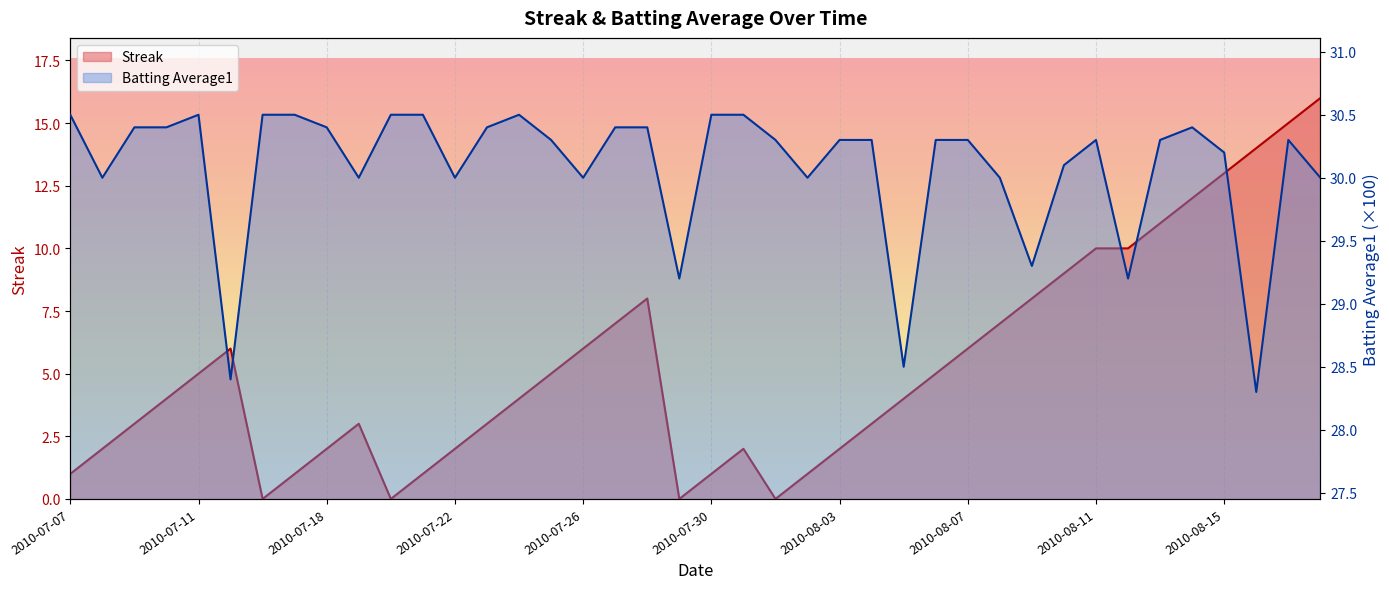

Is it true that Batting Average1 equals 49.4 at 2010-08-04?

False